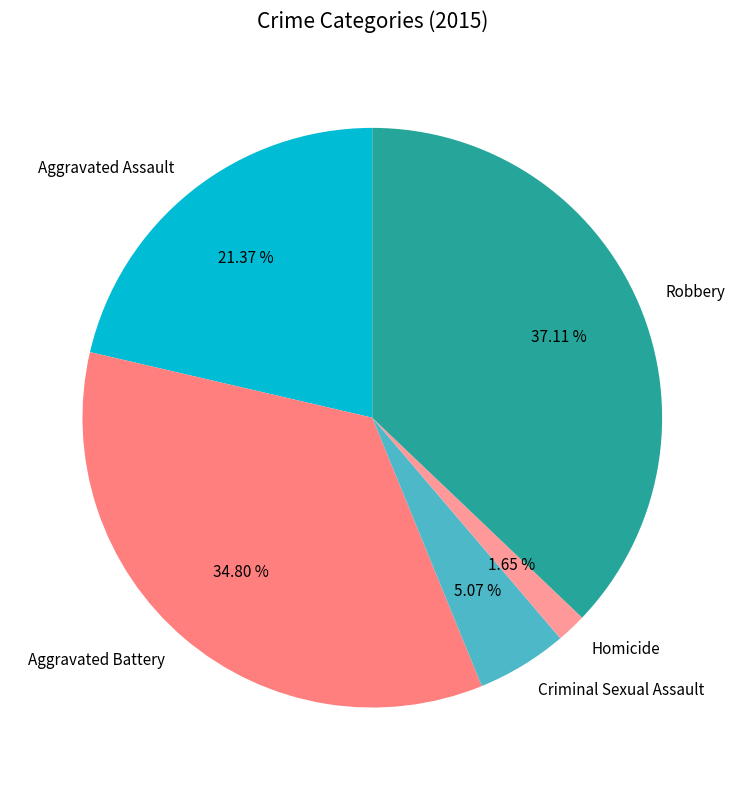

How many segments does this pie chart have?

5